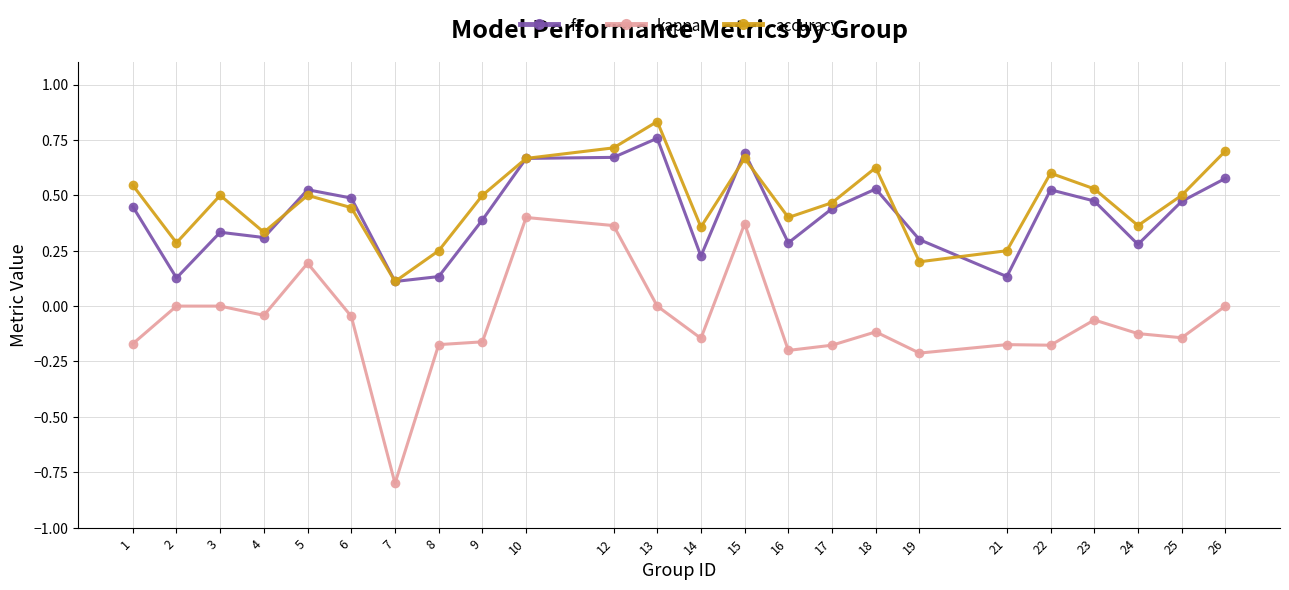

How many categories are shown in the chart?

24